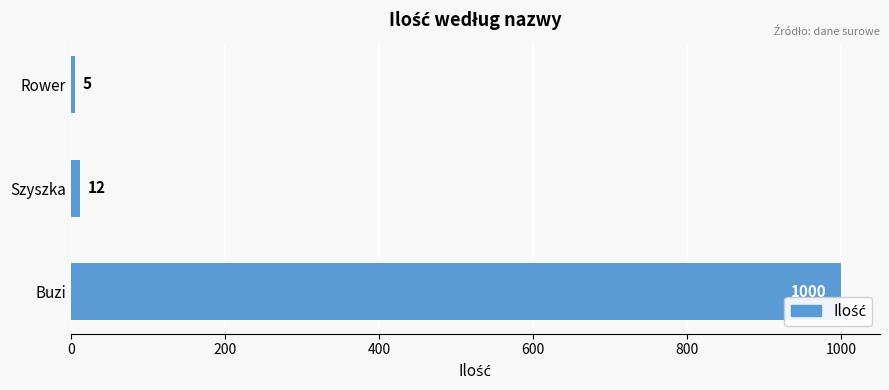

Is it true that the value at Buzi is 1513?

False